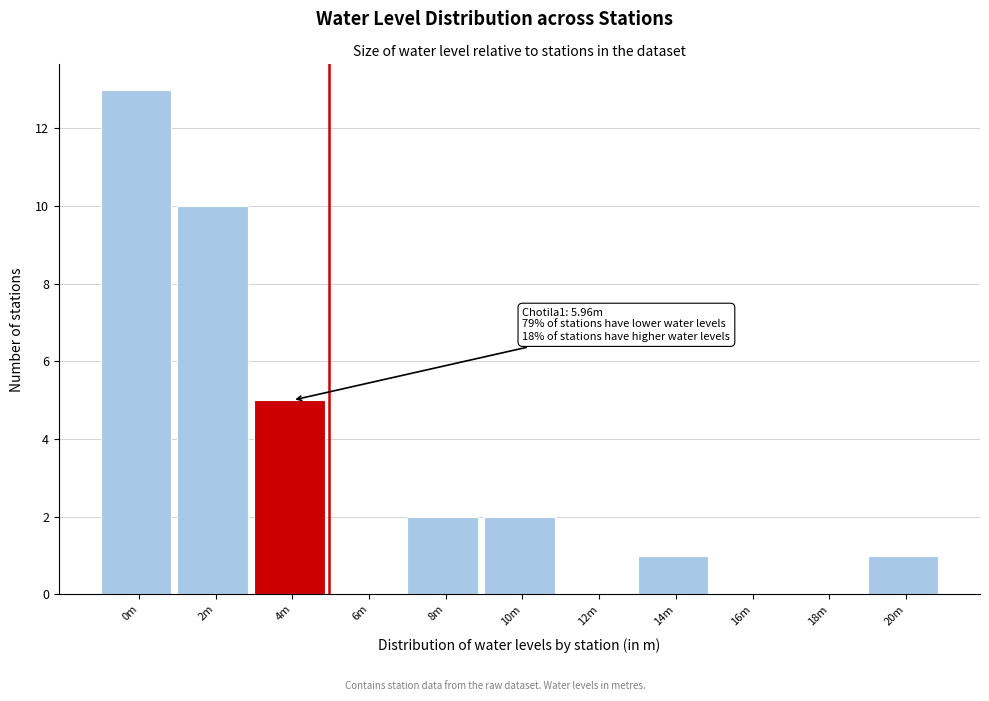

Reading right to left, transcribe all the data shown in this chart.

20m=1	18m=0	16m=0	14m=1	12m=0	10m=2	8m=2	6m=0	4m=5	2m=10	0m=13